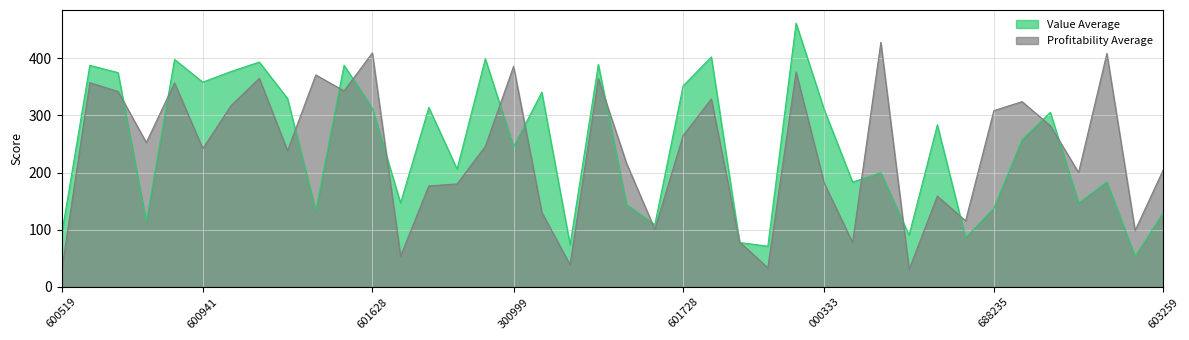

Reading left to right, extract all data points from this chart.

Value Average: 91.2	387.8	375.0	114.3	398.0	358.3	377.0	393.5	329.7	132.8	388.0	312.8	147.0	314.0	206.2	399.3	245.3	340.7	74.0	389.5	144.0	109.0	351.8	402.5	77.8	71.2	461.5	309.8	183.5	200.0	90.8	283.7	86.2	137.5	257.7	305.5	146.8	183.5	53.2	130.0
Profitability Average: 27.0	357.5	342.0	252.8	357.0	242.0	317.3	365.0	238.3	371.0	343.0	409.5	54.0	176.8	180.2	246.0	386.0	130.5	38.8	364.5	216.2	100.8	264.8	329.0	78.8	33.5	376.0	181.0	77.8	428.0	30.8	159.0	115.8	308.5	324.2	282.0	200.2	408.5	98.8	205.3